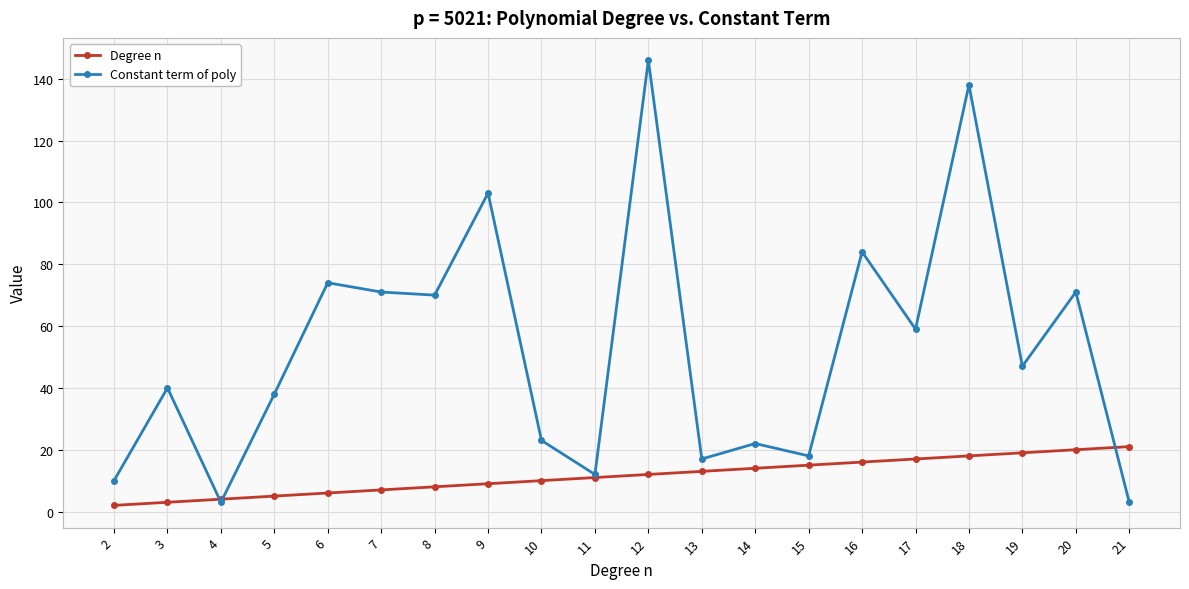

Does the chart have visible grid lines?

Yes